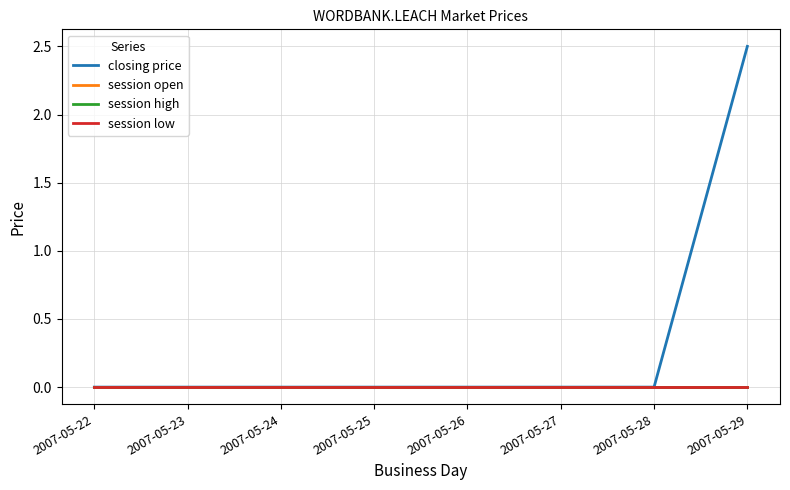

Does the chart display data point markers on the line(s)?

No